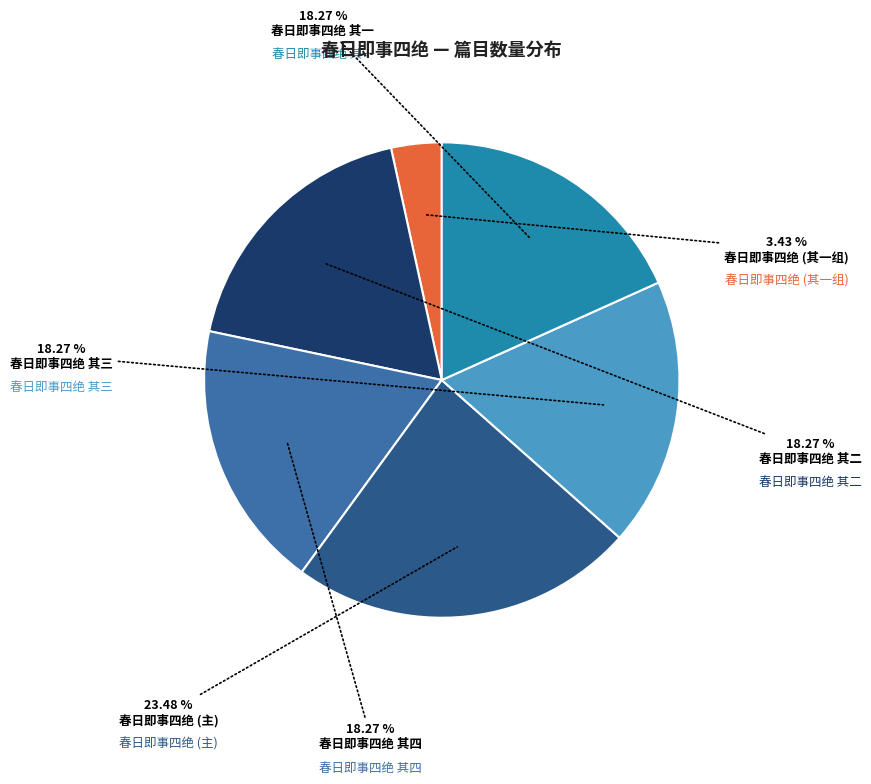

Is there any slice that represents more than half of the pie?

No